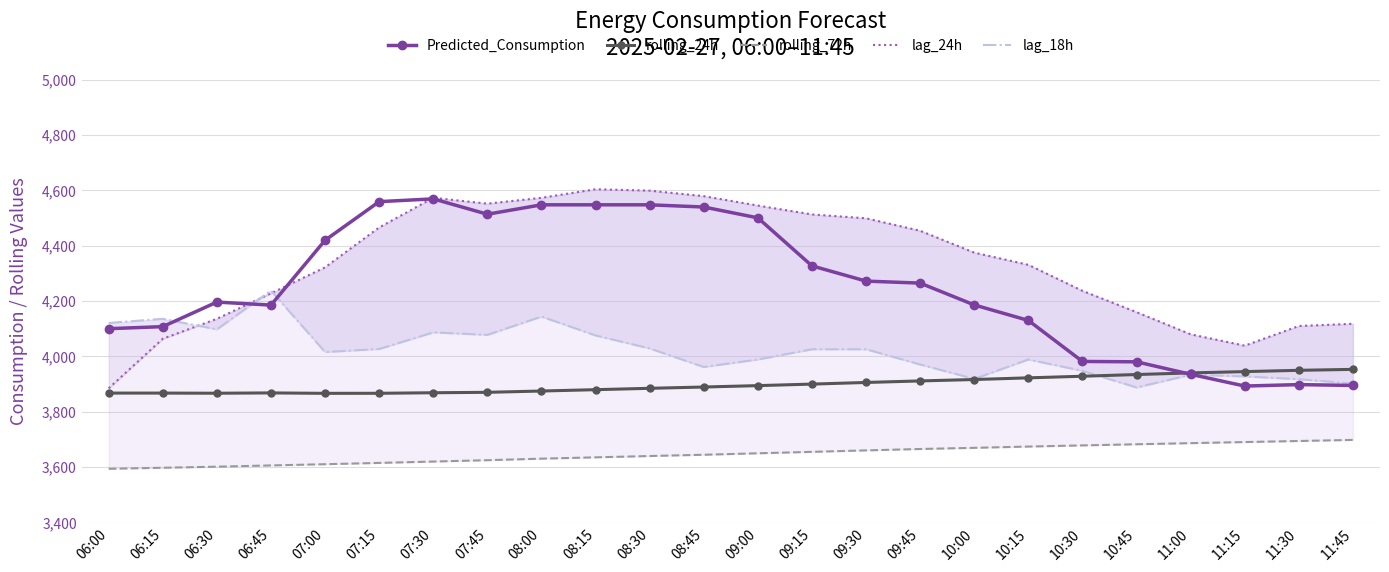

Reading left to right, extract all data points from this chart.

Predicted_Consumption: 06:00=4100.3	06:15=4107.8	06:30=4196.4	06:45=4185.5	07:00=4419.7	07:15=4559.2	07:30=4569.2	07:45=4513.8	08:00=4547.7	08:15=4547.7	08:30=4547.7	08:45=4539.8	09:00=4500.7	09:15=4327.2	09:30=4272.2	09:45=4264.9	10:00=4186.1	10:15=4130.1	10:30=3982.0	10:45=3980.7	11:00=3935.6	11:15=3893.1	11:30=3898.4	11:45=3895.3
rolling_24h: 06:00=3867.7	06:15=3867.7	06:30=3867.2	06:45=3868.3	07:00=3866.8	07:15=3867.0	07:30=3868.9	07:45=3870.5	08:00=3875.2	08:15=3880.0	08:30=3885.0	08:45=3889.6	09:00=3894.7	09:15=3900.2	09:30=3906.1	09:45=3911.7	10:00=3916.7	10:15=3922.8	10:30=3928.6	10:45=3934.7	11:00=3940.6	11:15=3945.3	11:30=3950.0	11:45=3953.4
rolling_72h: 06:00=3594.3	06:15=3598.0	06:30=3601.9	06:45=3606.4	07:00=3610.8	07:15=3615.5	07:30=3620.4	07:45=3625.3	08:00=3630.9	08:15=3635.6	08:30=3640.4	08:45=3645.0	09:00=3650.2	09:15=3655.4	09:30=3660.8	09:45=3665.8	10:00=3670.0	10:15=3674.6	10:30=3678.8	10:45=3682.8	11:00=3686.9	11:15=3690.8	11:30=3694.7	11:45=3698.6
lag_24h: 06:00=3885.0	06:15=4064.0	06:30=4136.0	06:45=4228.0	07:00=4322.0	07:15=4466.0	07:30=4573.0	07:45=4552.0	08:00=4573.0	08:15=4604.0	08:30=4599.0	08:45=4579.0	09:00=4545.0	09:15=4513.0	09:30=4499.0	09:45=4454.0	10:00=4375.0	10:15=4331.0	10:30=4237.0	10:45=4160.0	11:00=4080.0	11:15=4039.0	11:30=4110.0	11:45=4118.0
lag_18h: 06:00=4121.0	06:15=4136.0	06:30=4098.0	06:45=4238.0	07:00=4016.0	07:15=4027.0	07:30=4087.0	07:45=4078.0	08:00=4144.0	08:15=4076.0	08:30=4029.0	08:45=3962.0	09:00=3989.0	09:15=4026.0	09:30=4026.0	09:45=3971.0	10:00=3919.0	10:15=3989.0	10:30=3948.0	10:45=3888.0	11:00=3934.0	11:15=3928.0	11:30=3918.0	11:45=3902.0